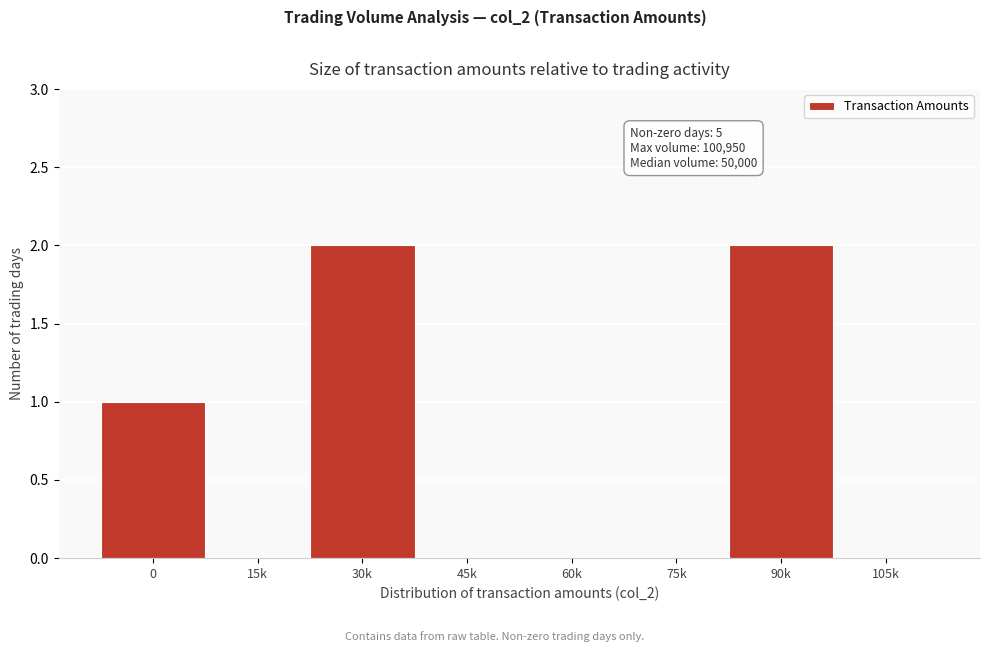

Reading left to right, list all the values displayed in this chart.

0=1	15k=0	30k=2	45k=0	60k=0	75k=0	90k=2	105k=0